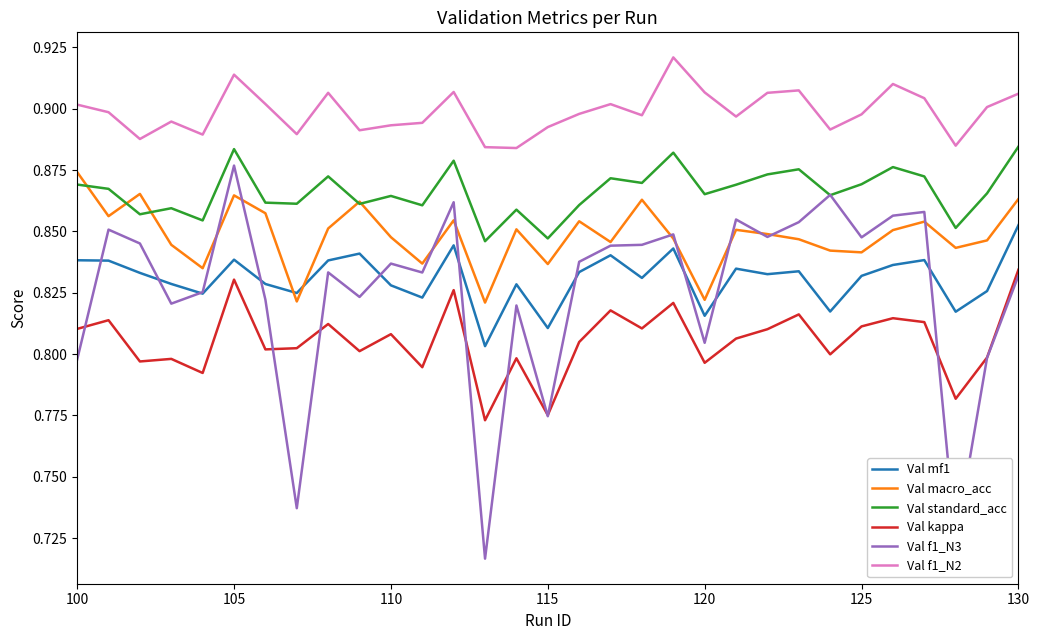

What is the difference between the second highest and minimum values in the Val kappa series?

0.1